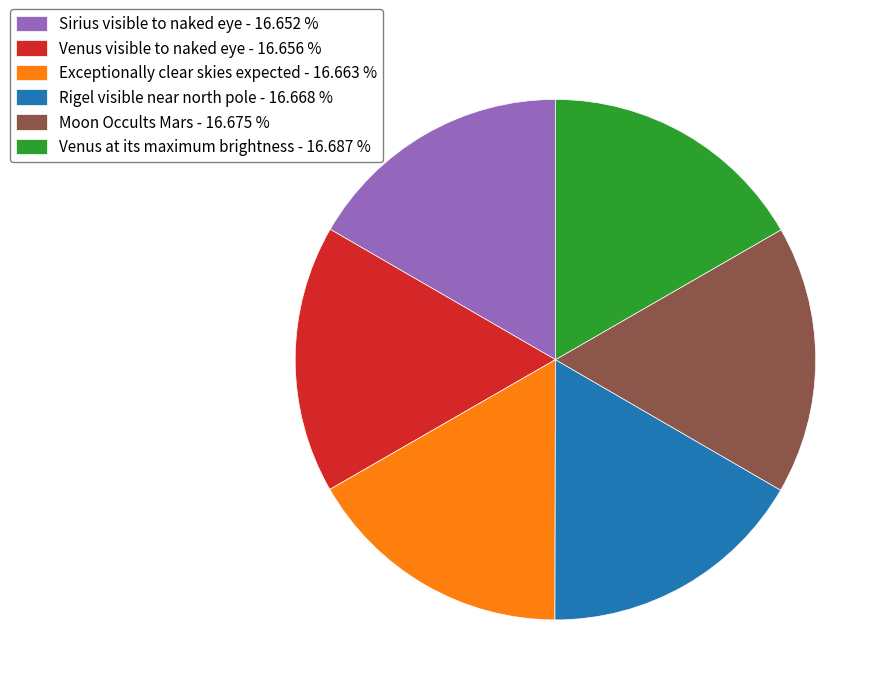

True or false: Venus at its maximum brightness accounts for 26% of the total.

False